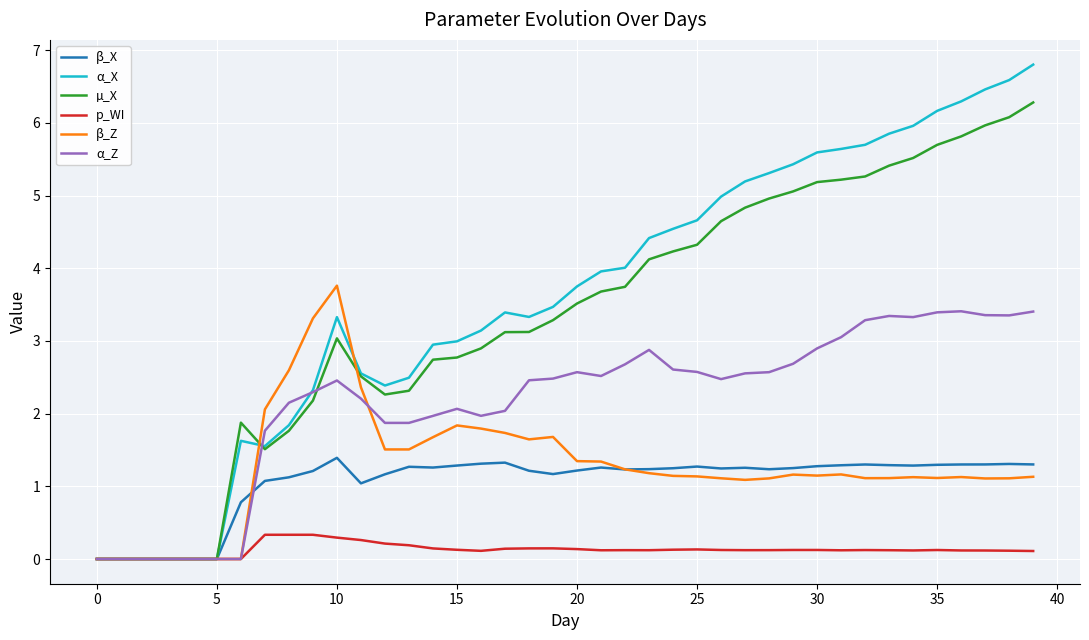

Which series has the largest range (max minus min)?

α_X